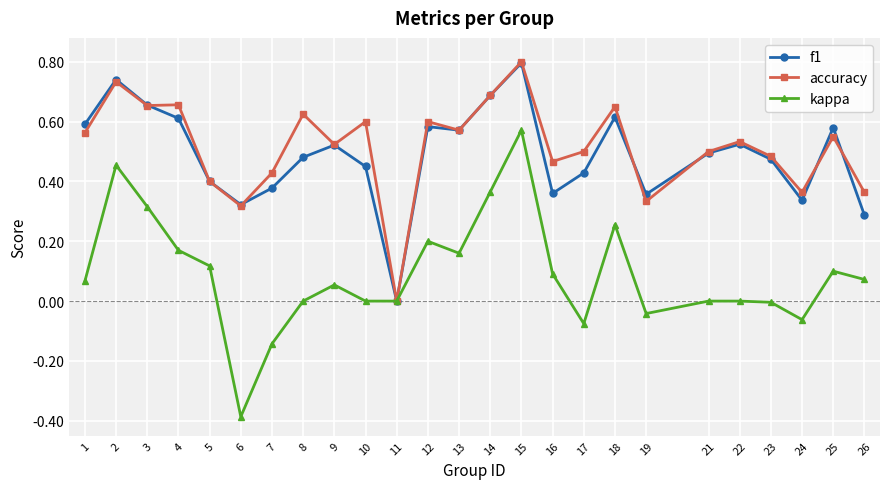

Is it true that kappa equals 0.3 at 13?

False